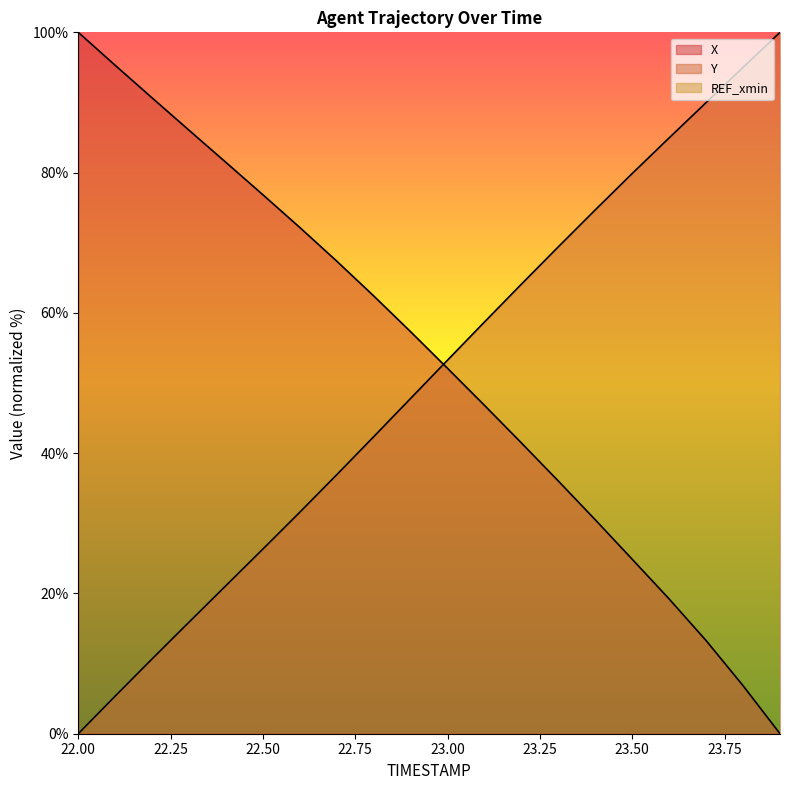

True or false: X and Y cross at least once.

True